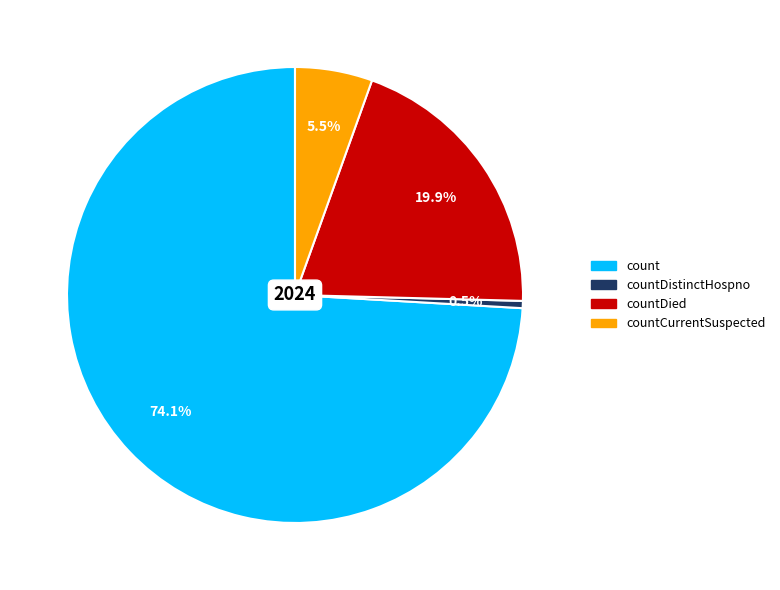

Does any single category account for the majority?

Yes